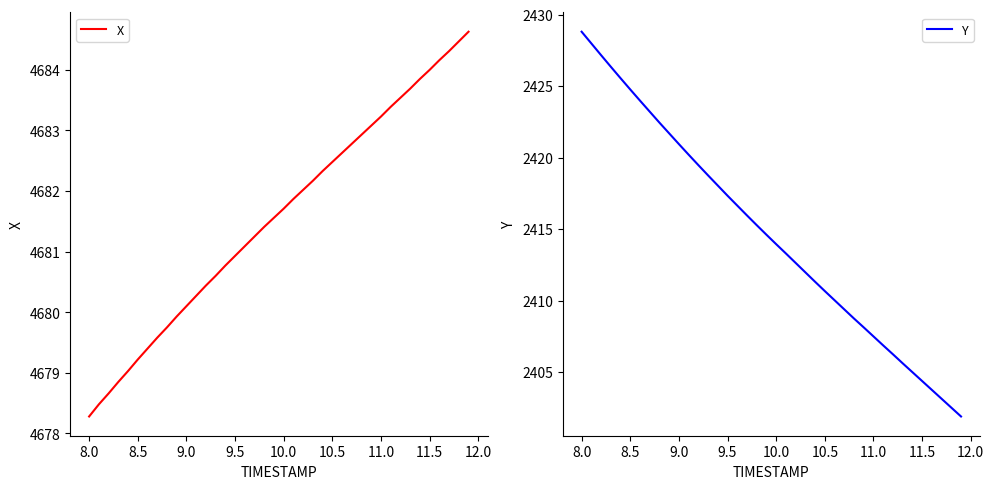

List the series in order of their peak value, highest first.

X, Y